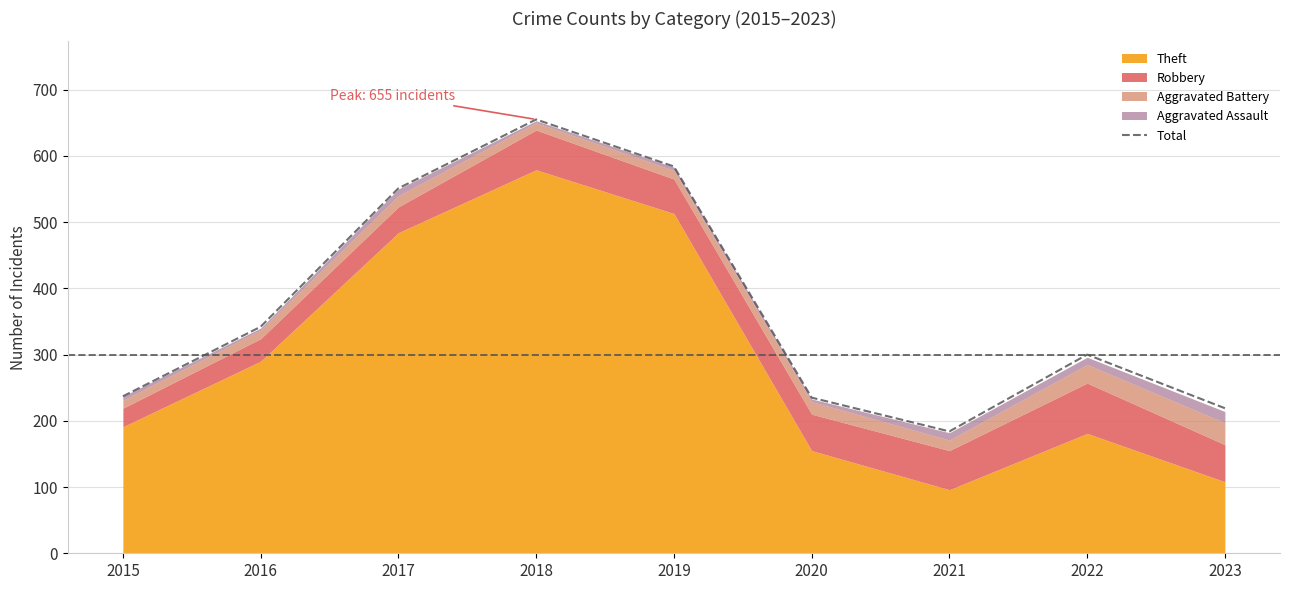

List the labels in order of value, smallest first.

2021, 2023, 2020, 2015, 2022, 2016, 2017, 2019, 2018